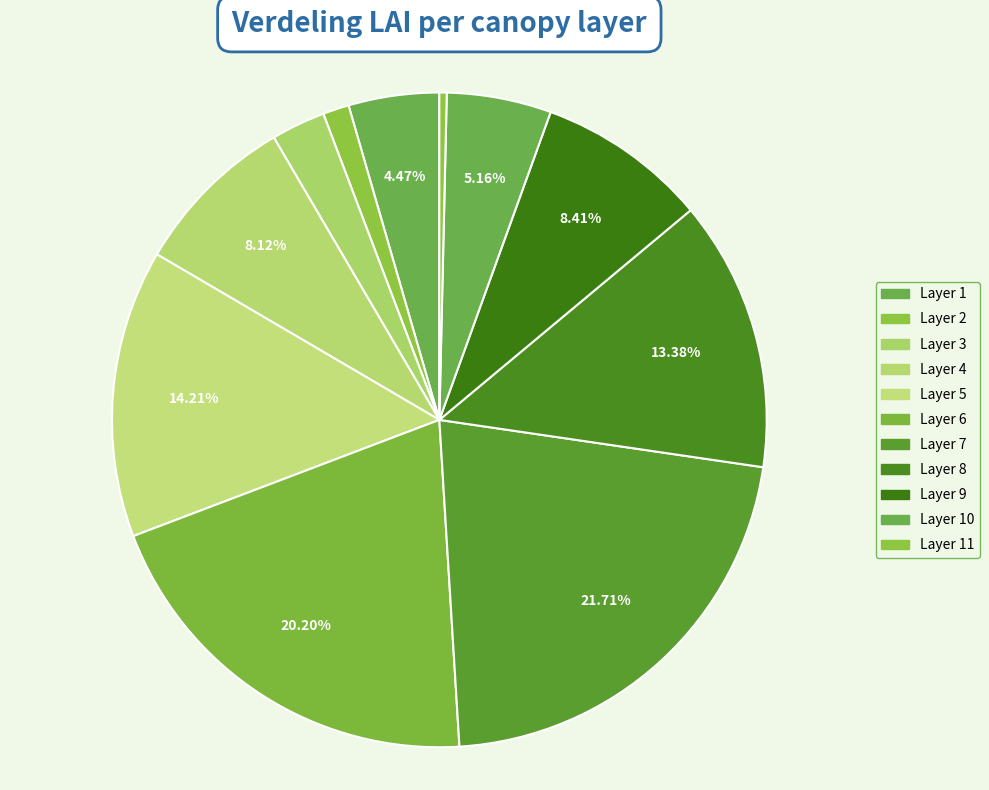

Count the number of slices in the pie.

11